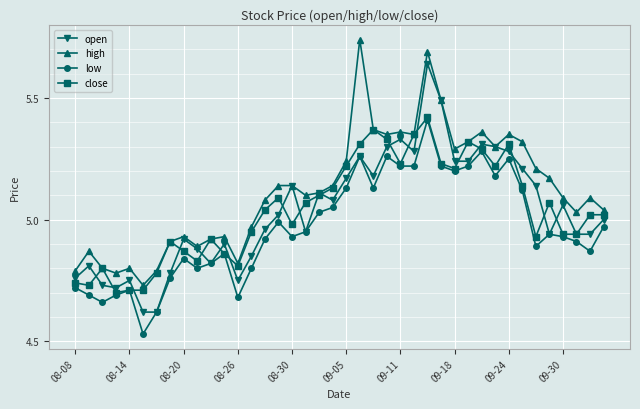

What is the difference between the maximum and minimum values in the low series?

0.9